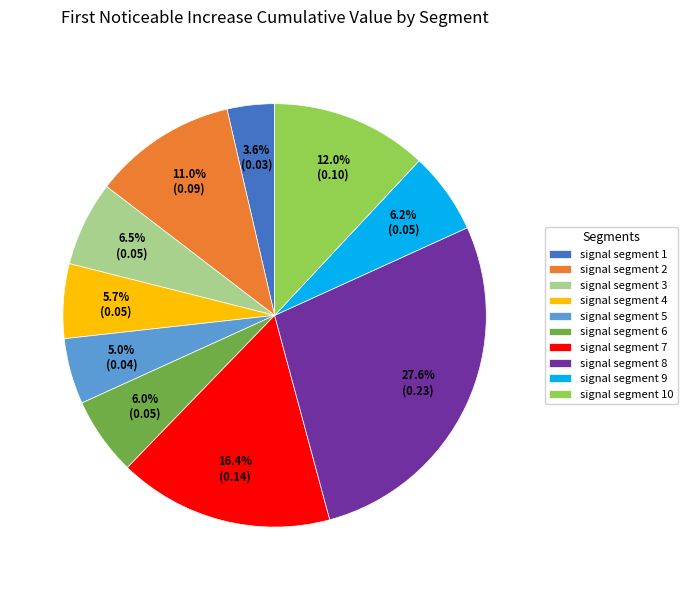

What percentage do signal segment 8 and signal segment 7 together represent?

44.0%